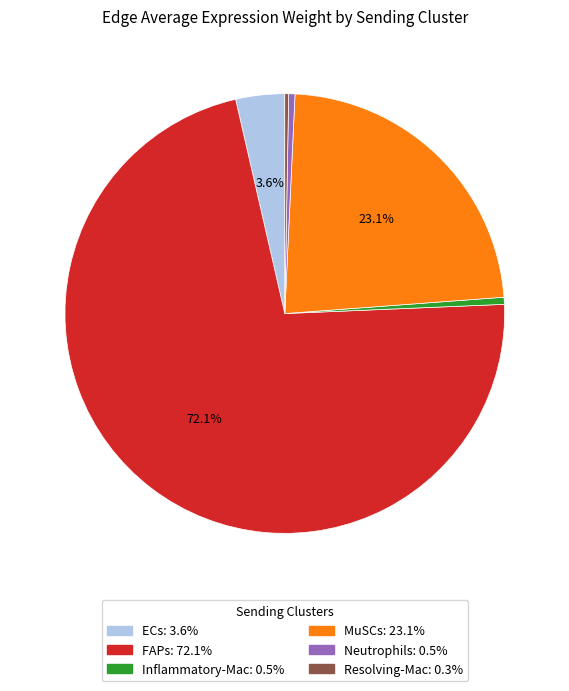

Between MuSCs and Resolving-Mac, which is larger?

MuSCs